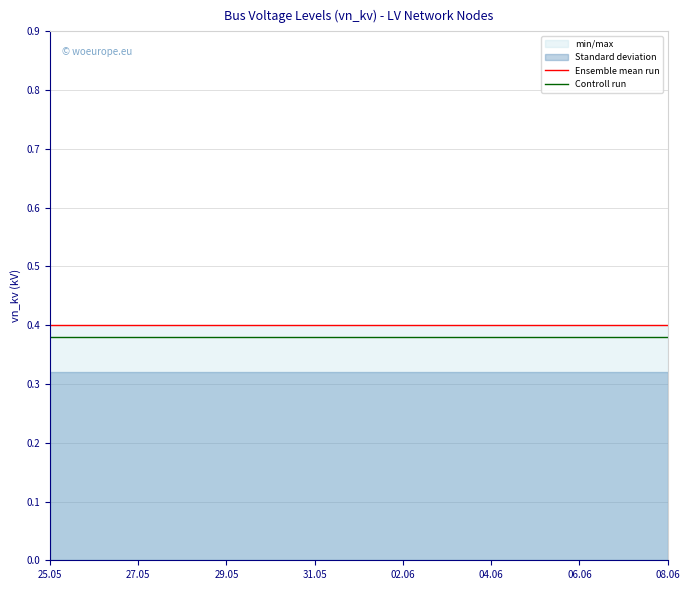

True or false: Ensemble mean run and Controll run intersect in this chart.

False